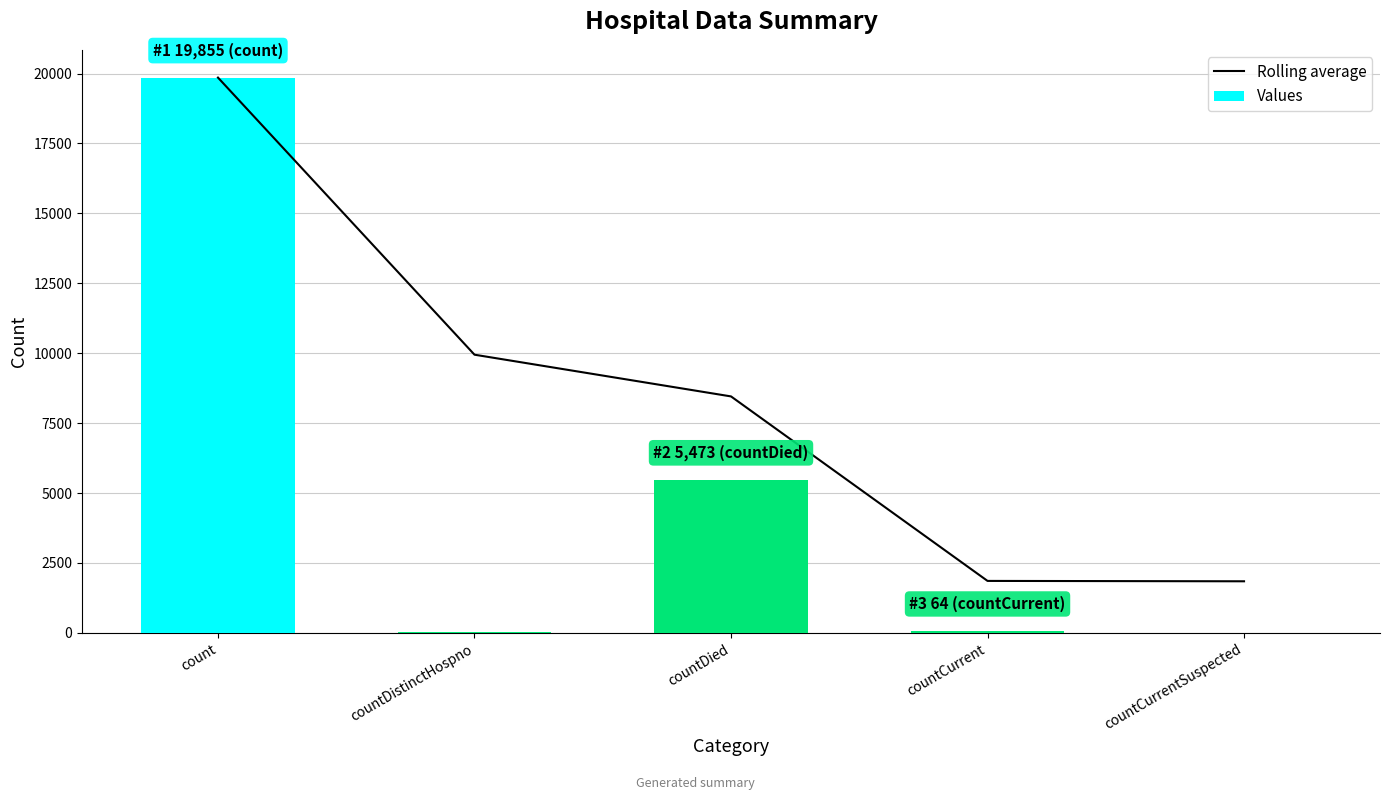

What are all the series names shown in the legend?

Rolling average, Values